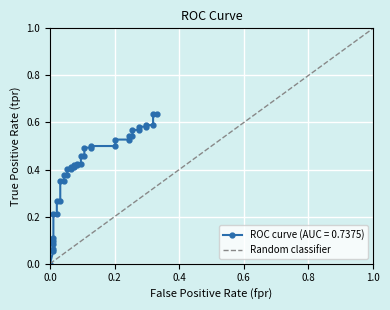

Count the number of categories in the chart.

2